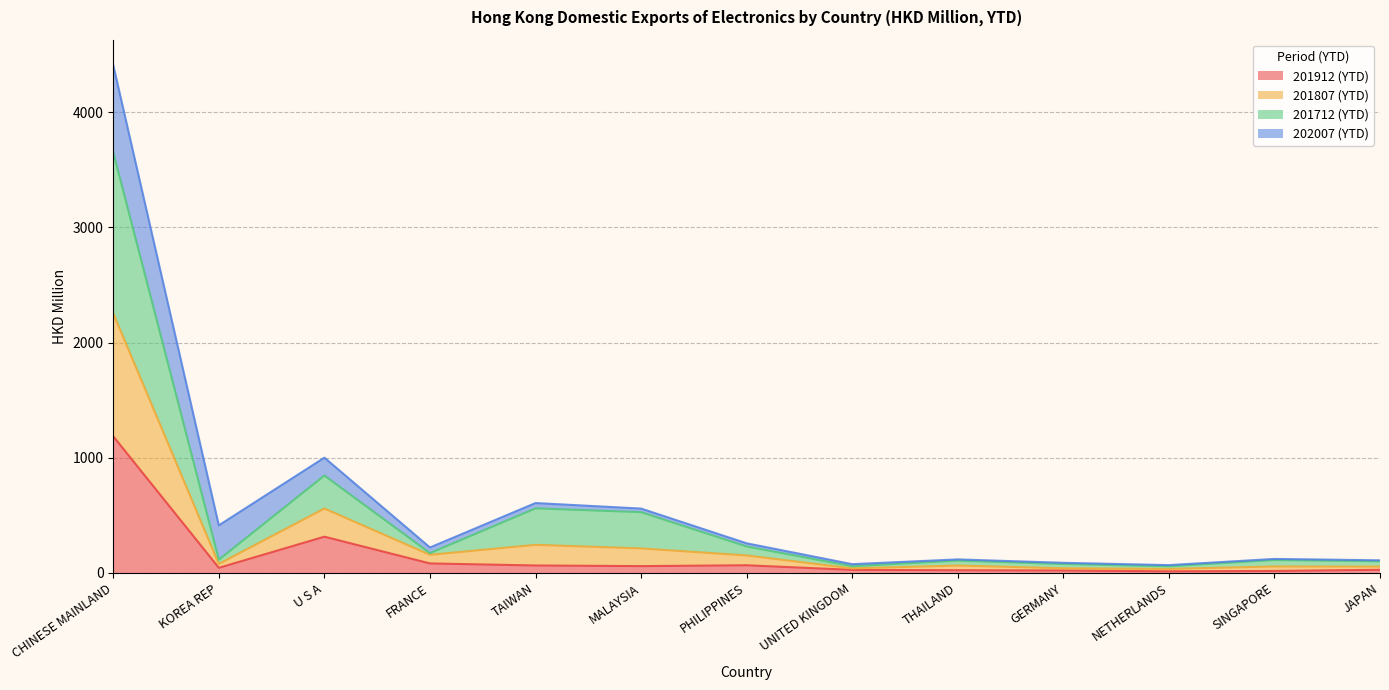

True or false: 201712 (YTD) and 201912 (YTD) cross at least once.

False